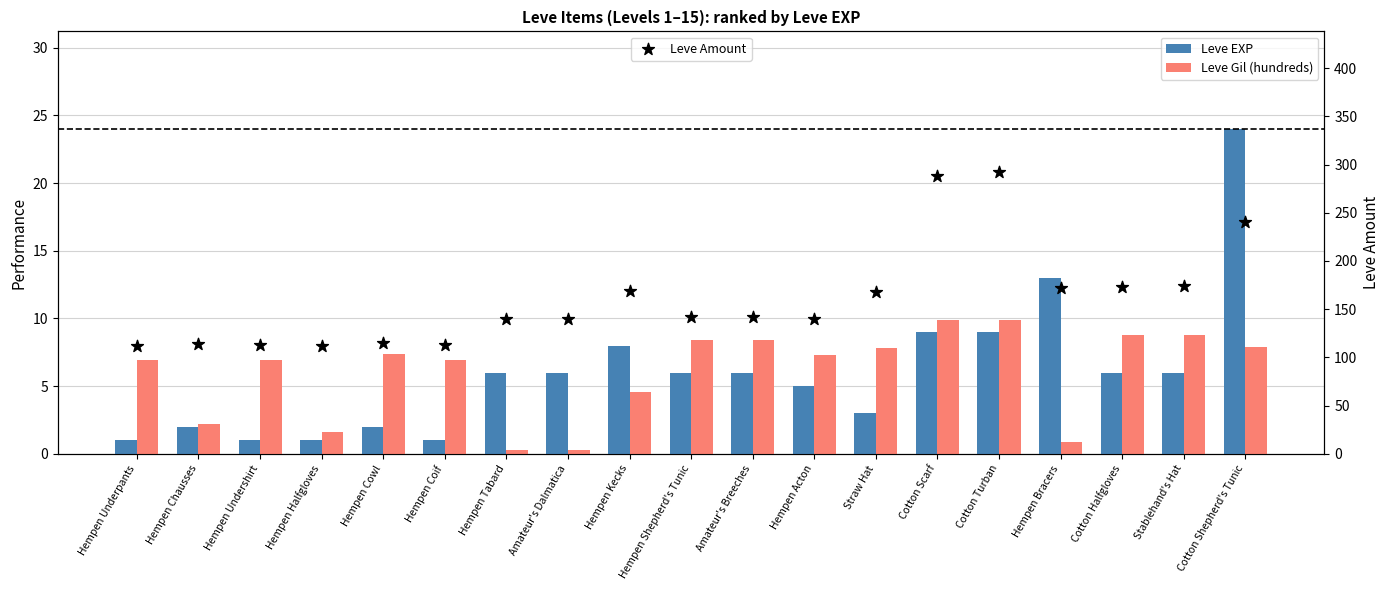

Which series contains the highest Y value?

Leve Amount